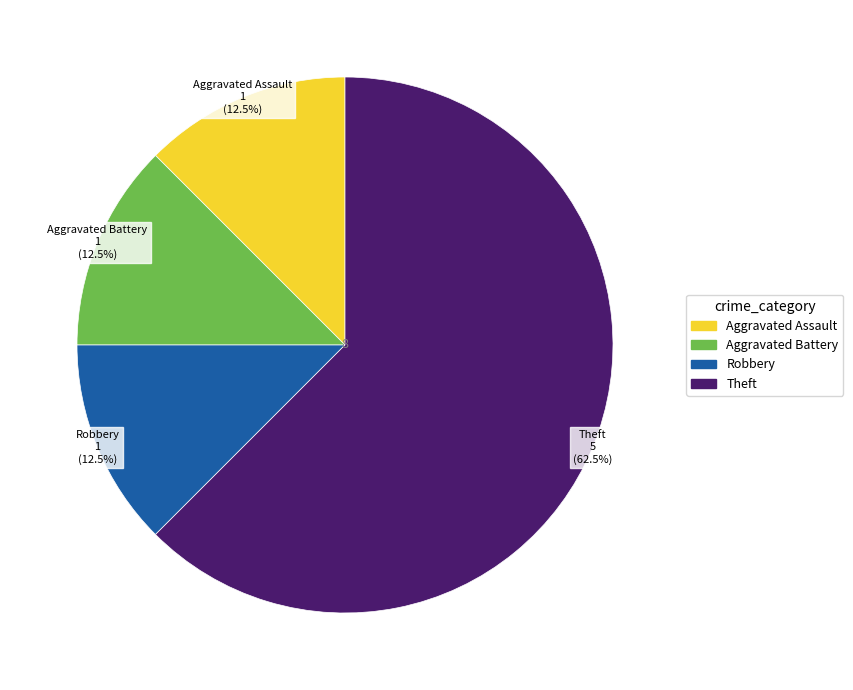

How many segments does this pie chart have?

4